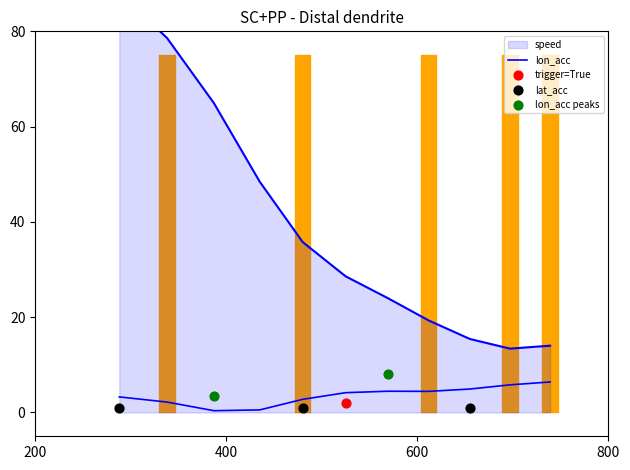

Which series has the largest total across all categories?

speed